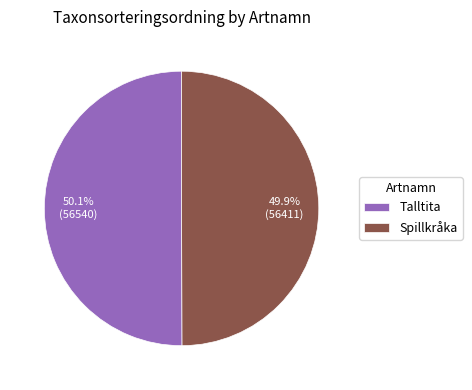

Does any single category account for the majority?

Yes